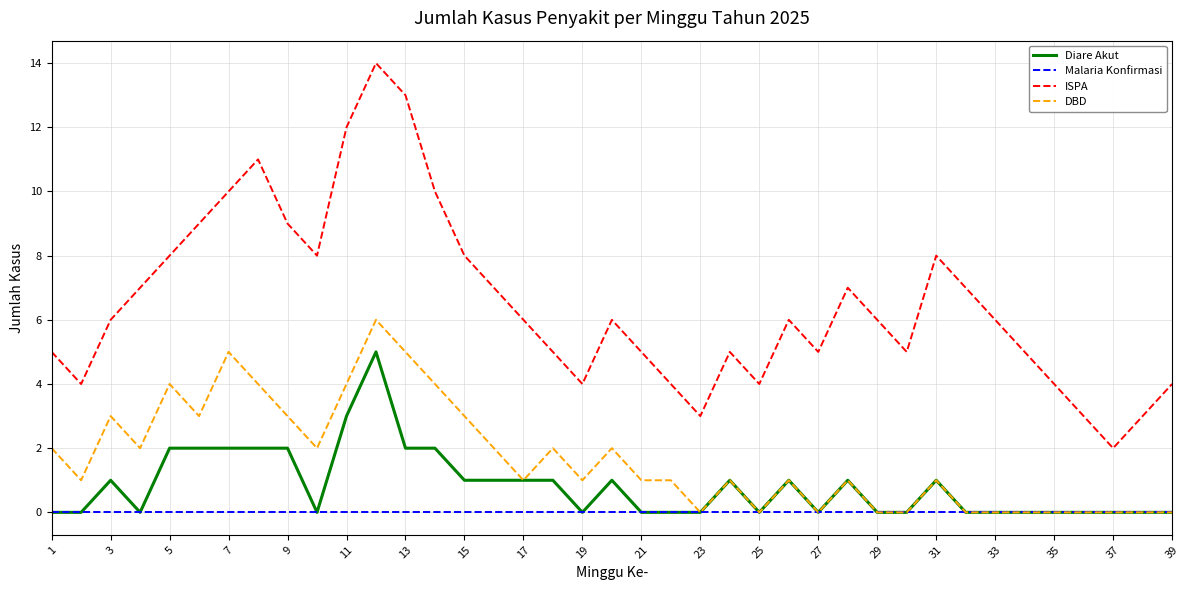

Which series has the widest spread of values?

ISPA